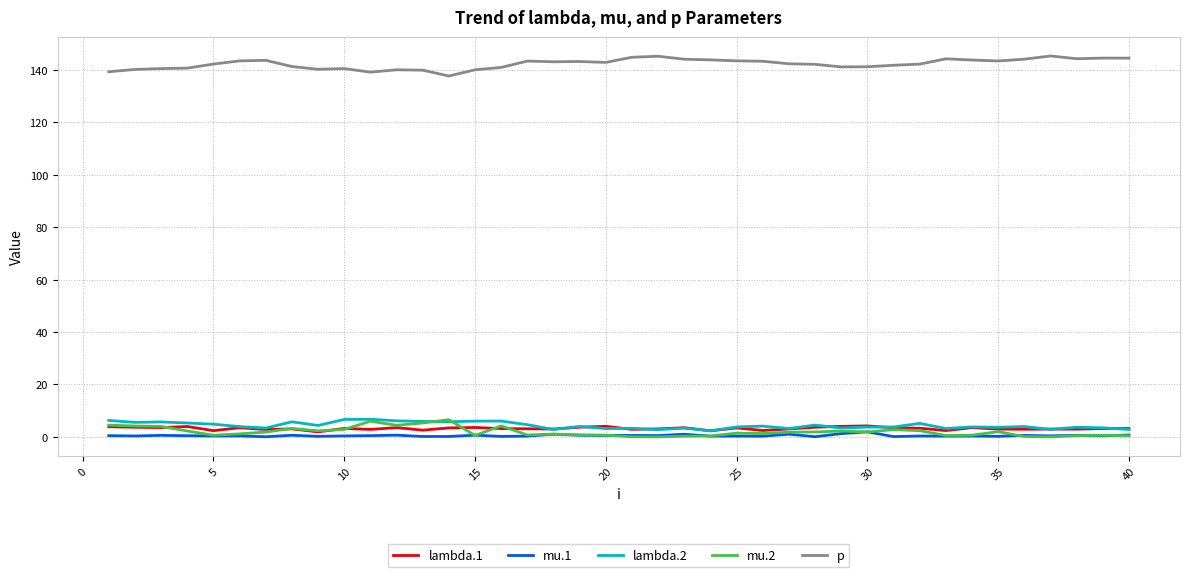

True or false: mu.1 and lambda.1 cross at least once.

False